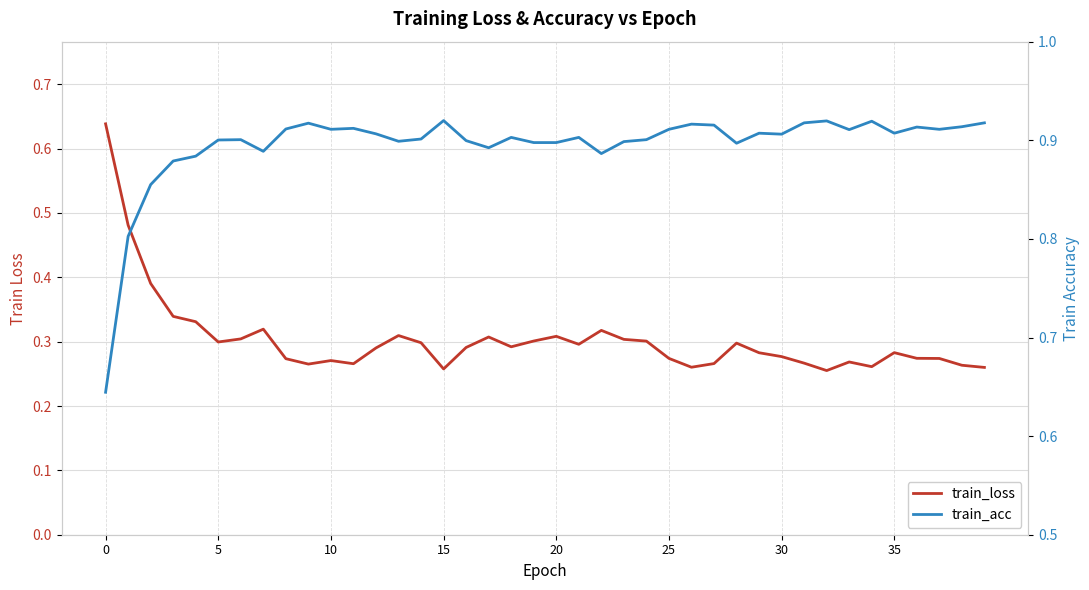

Reading left to right, extract all data points from this chart.

train_loss: 0.6	0.5	0.4	0.3	0.3	0.3	0.3	0.3	0.3	0.3	0.3	0.3	0.3	0.3	0.3	0.3	0.3	0.3	0.3	0.3	0.3	0.3	0.3	0.3	0.3	0.3	0.3	0.3	0.3	0.3	0.3	0.3	0.3	0.3	0.3	0.3	0.3	0.3	0.3	0.3
train_acc: 0.6	0.8	0.9	0.9	0.9	0.9	0.9	0.9	0.9	0.9	0.9	0.9	0.9	0.9	0.9	0.9	0.9	0.9	0.9	0.9	0.9	0.9	0.9	0.9	0.9	0.9	0.9	0.9	0.9	0.9	0.9	0.9	0.9	0.9	0.9	0.9	0.9	0.9	0.9	0.9